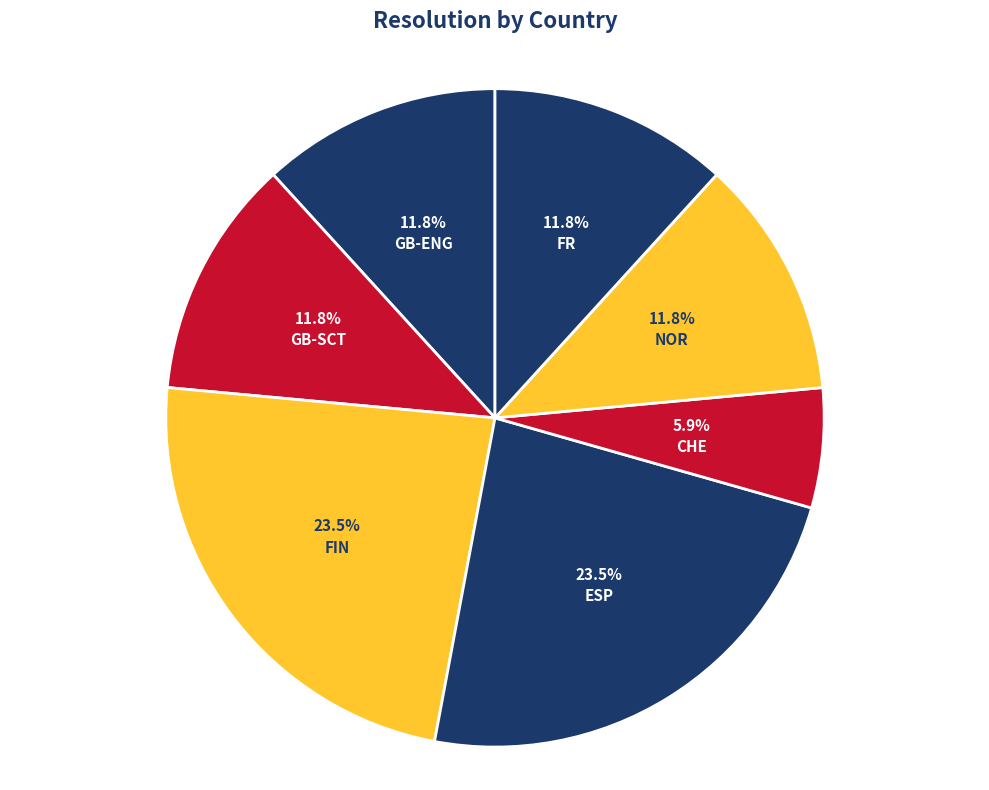

Which has a higher value, FR or ESP?

ESP